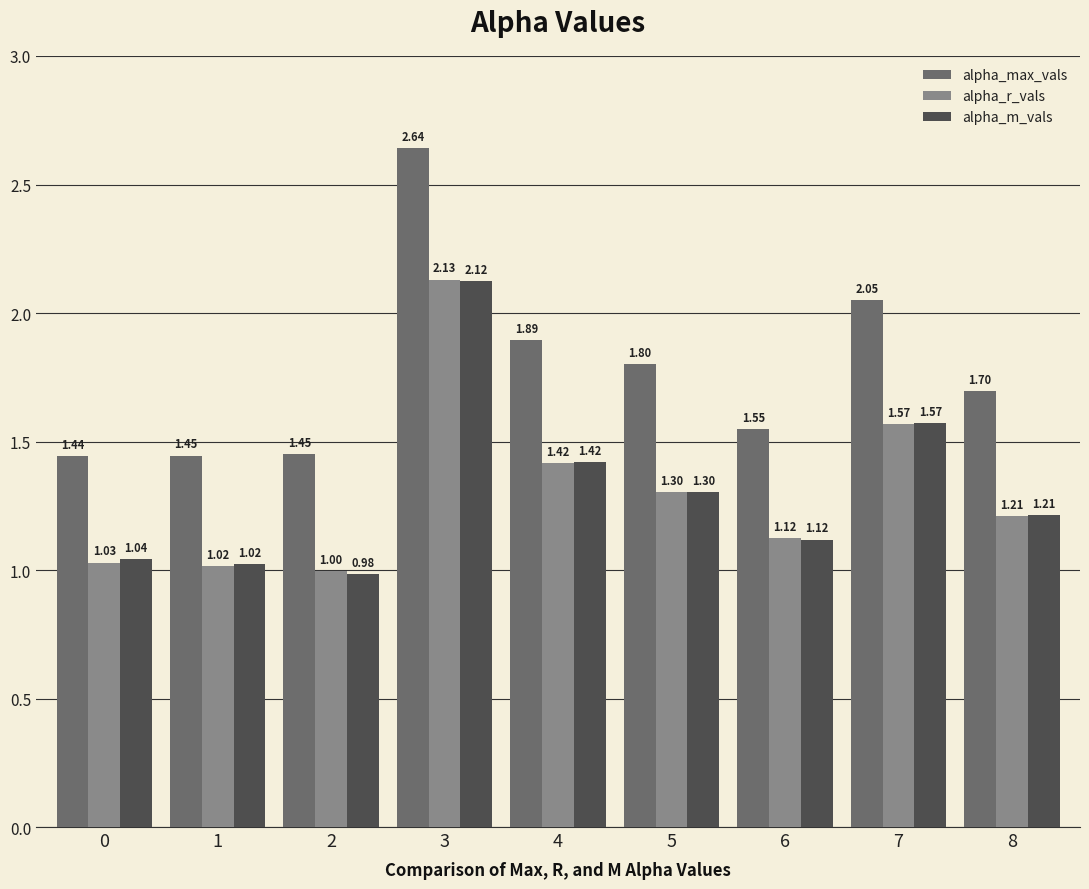

At how many categories does at least one series exceed 1?

9